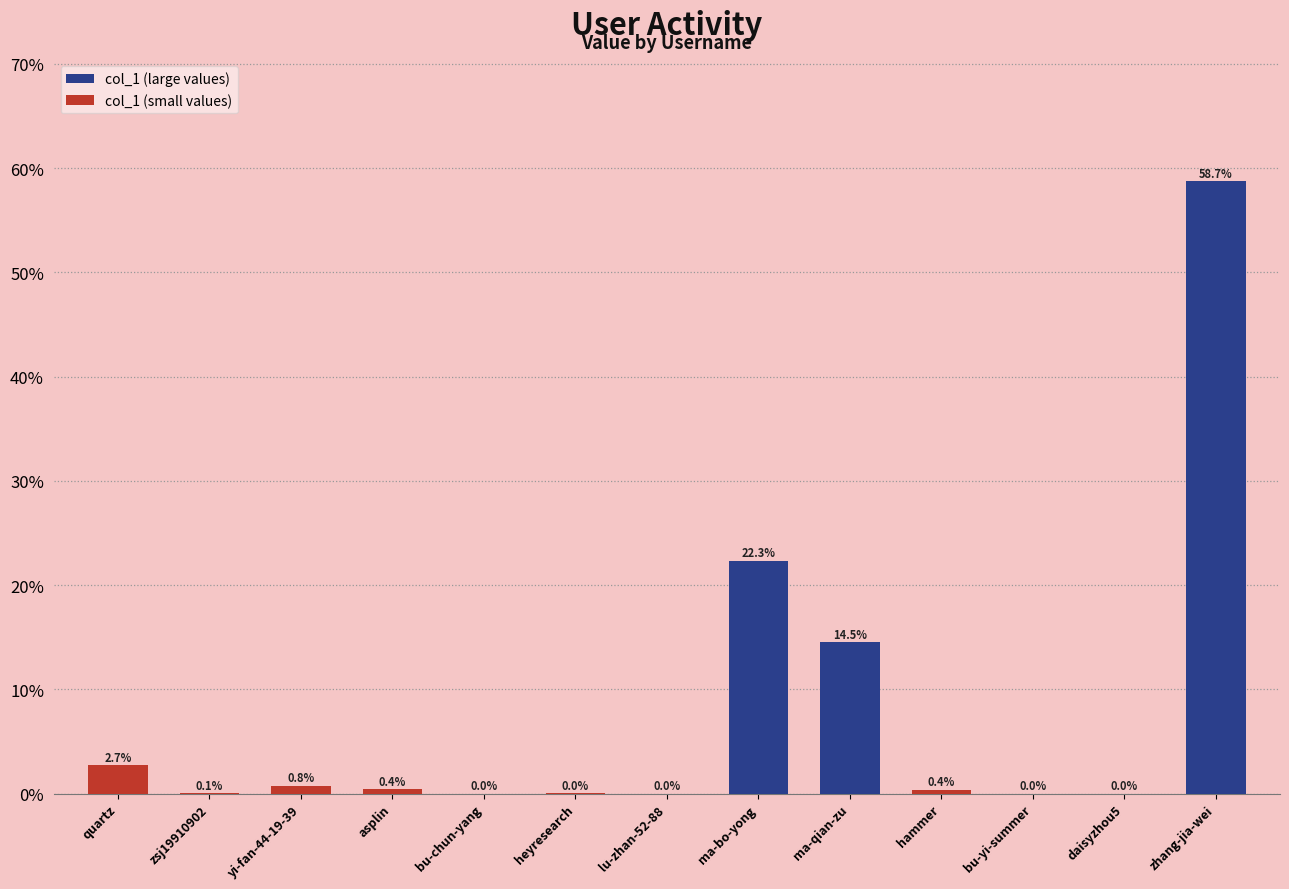

Read the value at yi-fan-44-19-39.

0.8